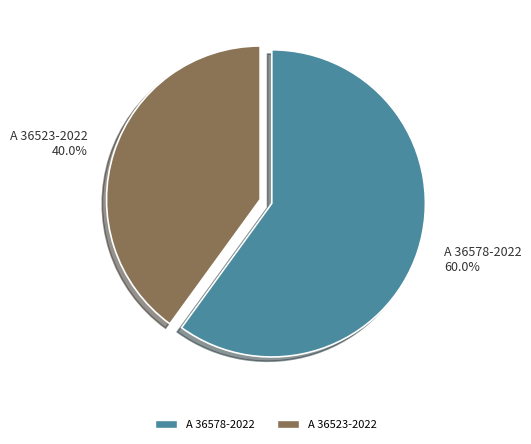

To the nearest percent, what percentage of the pie is A 36523-2022?

40%